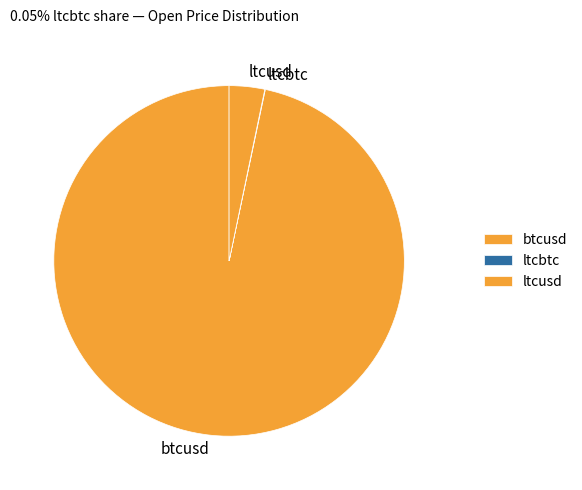

Which category has the biggest portion of the pie?

btcusd